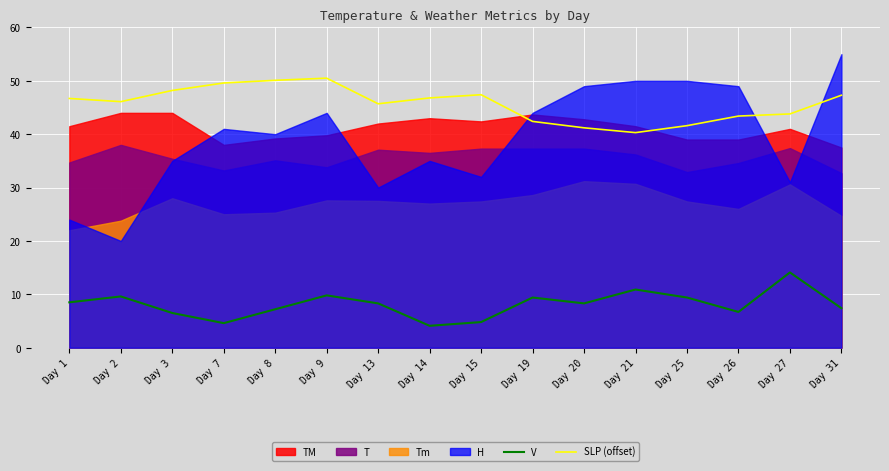

What is the difference between the maximum and minimum values in the SLP (offset) series?

10.2